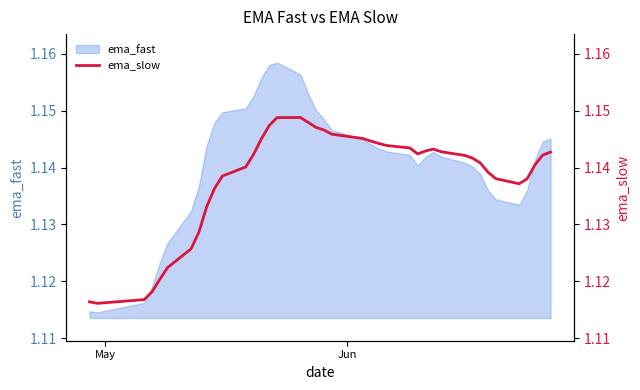

Reading left to right, list all the values displayed in this chart.

1.1	1.1	1.1	1.1	1.1	1.1	1.1	1.1	1.1	1.1	1.1	1.1	1.1	1.1	1.1	1.1	1.1	1.1	1.1	1.1	1.1	1.1	1.1	1.1	1.1	1.1	1.1	1.1	1.1	1.1	1.1	1.1	1.1	1.1	1.1	1.1	1.1	1.1	1.1	1.1